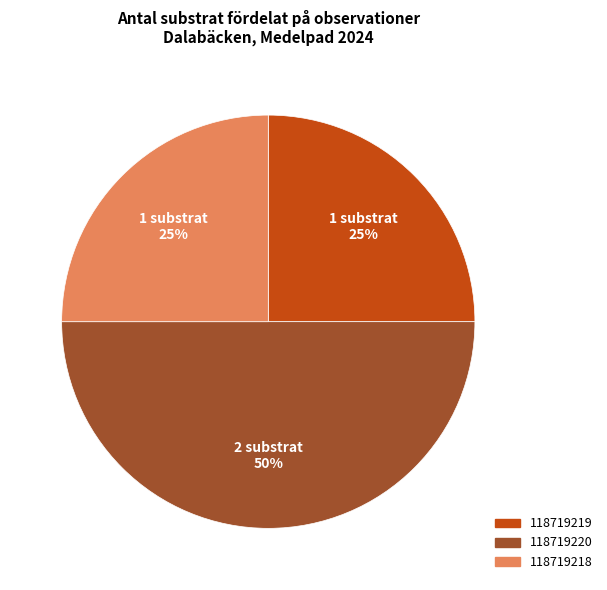

Is the sum of 118719219 and 118719220 greater than half?

Yes